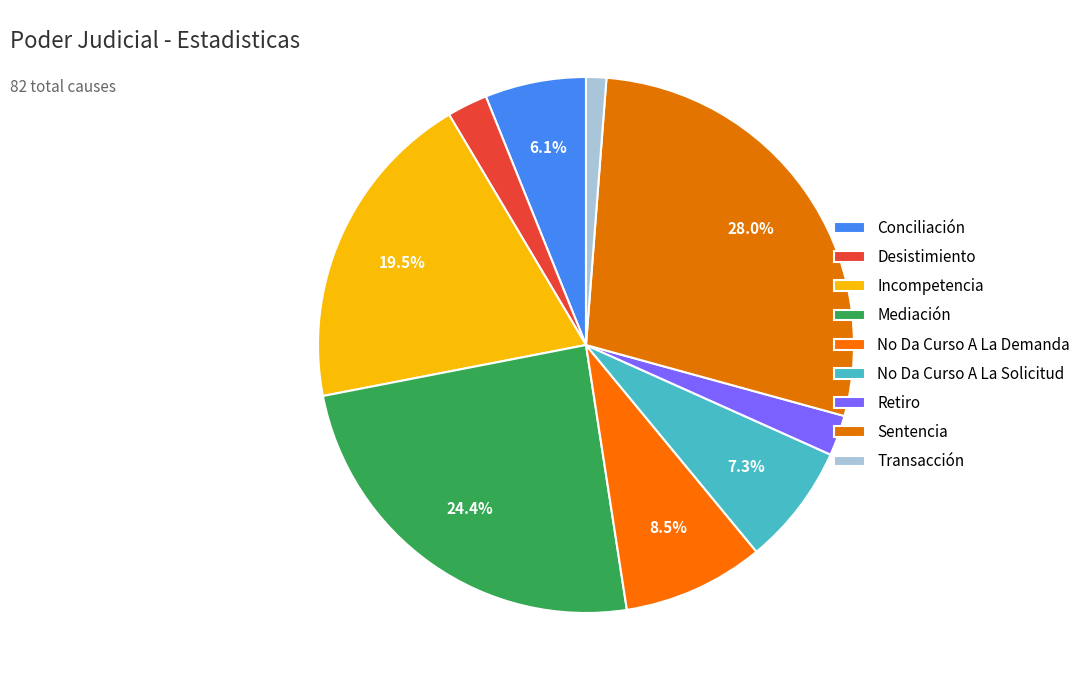

What percentage is the Retiro slice, to the nearest percent?

2%